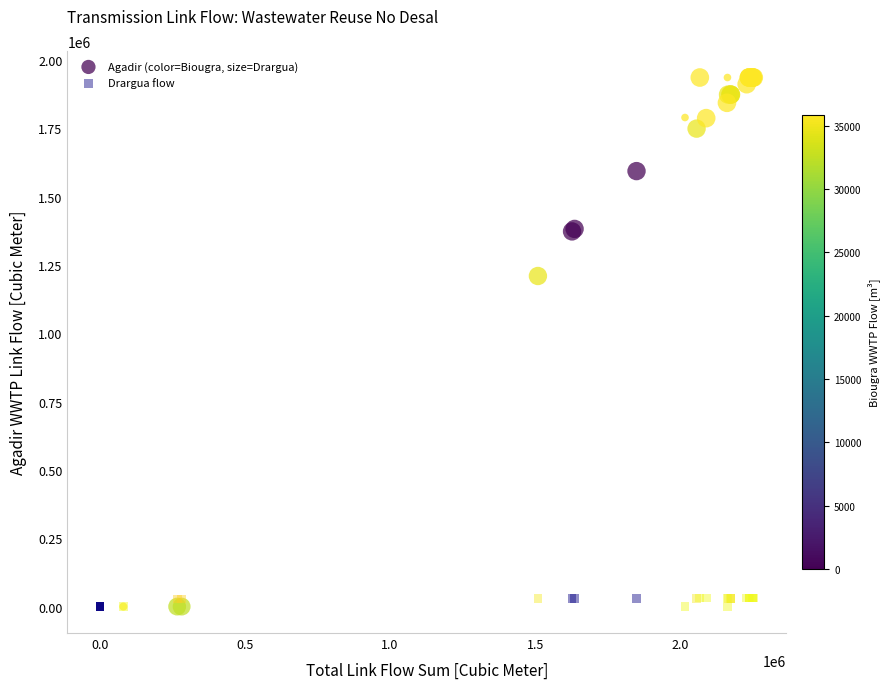

Across all series, what Y value is closest to 967665?

1209246.0